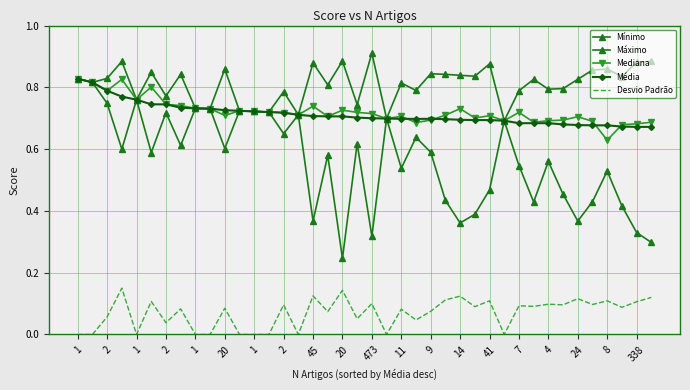

How many lines are shown in the chart?

5